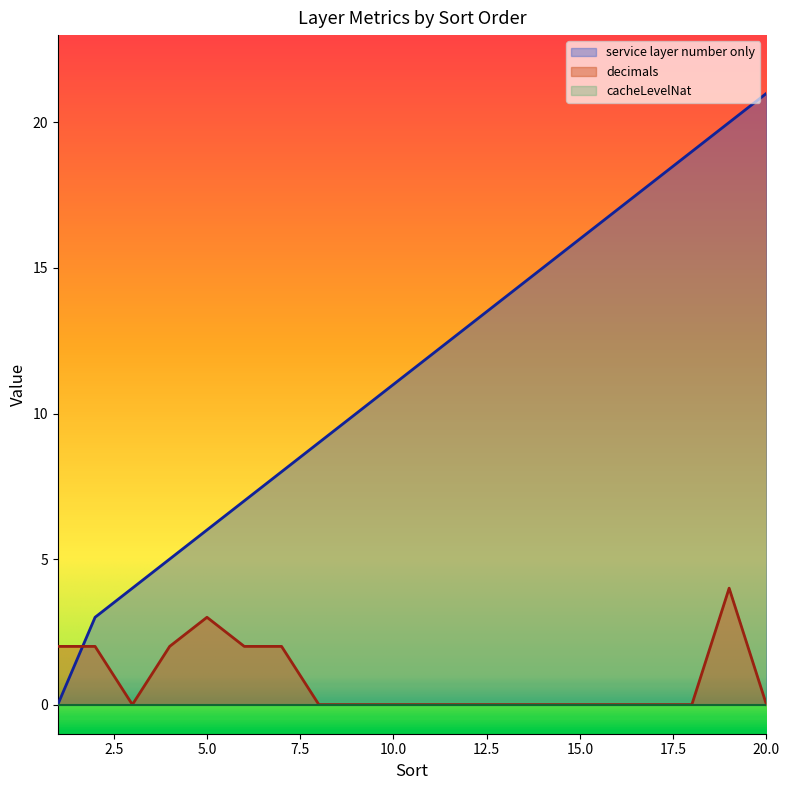

Which series ends up on top after the final intersection of decimals and service layer number only?

service layer number only